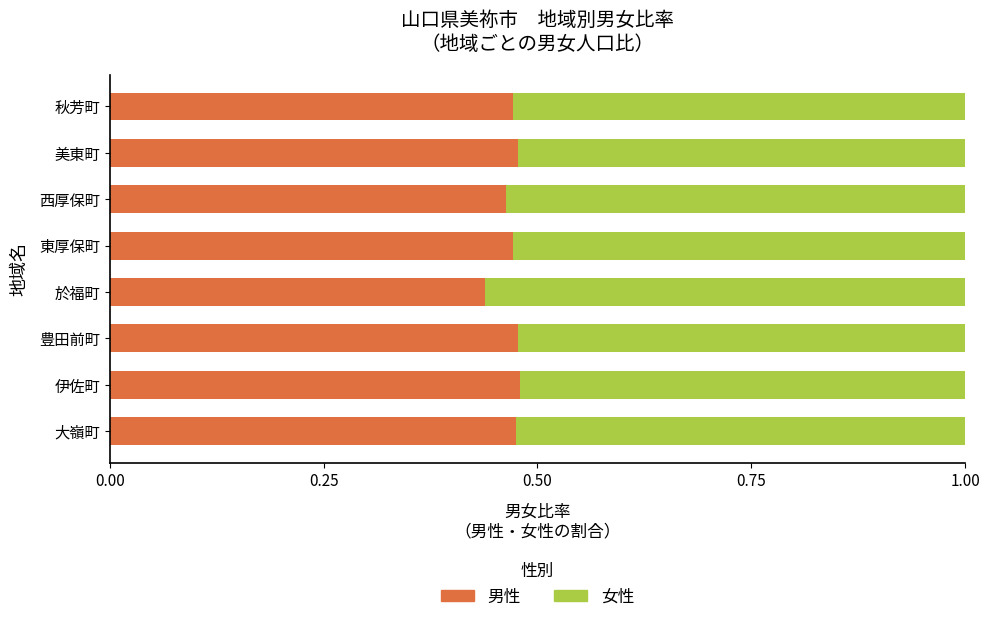

The 男性 series shows 0.2 at 西厚保町. True or false?

False